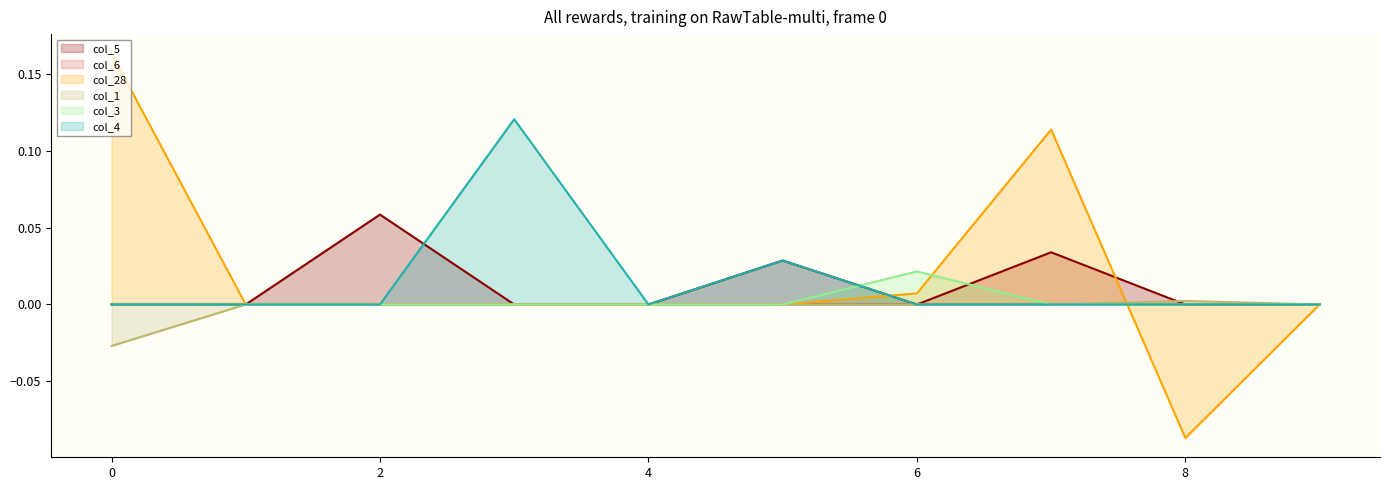

Which series changed the most between 0 and 7?

col_28